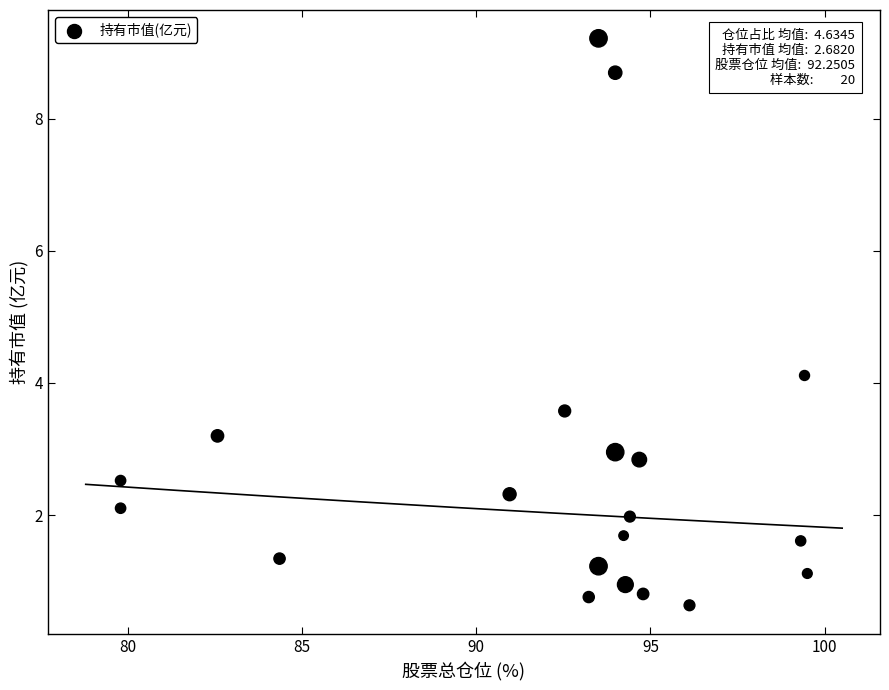

What Y value in the scatter plot is closest to 4?

4.1